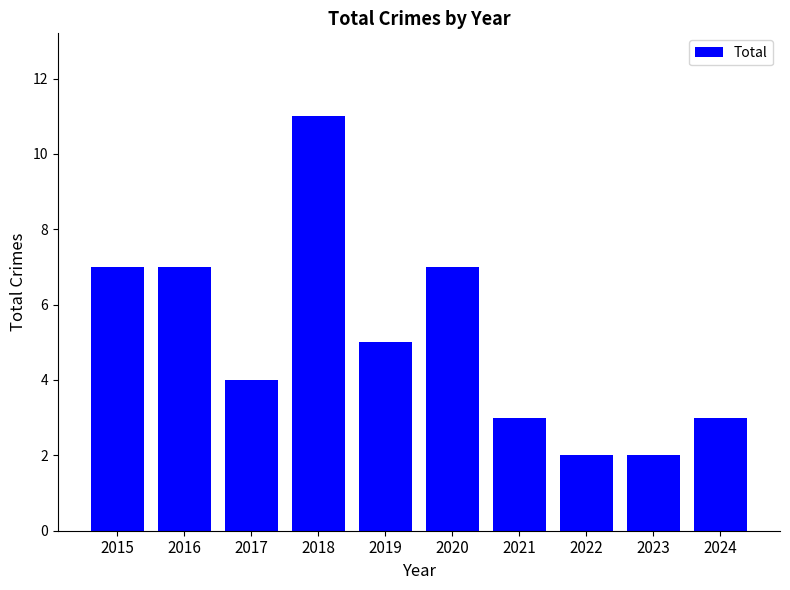

What is the change in value from 2017 to 2024?

-1